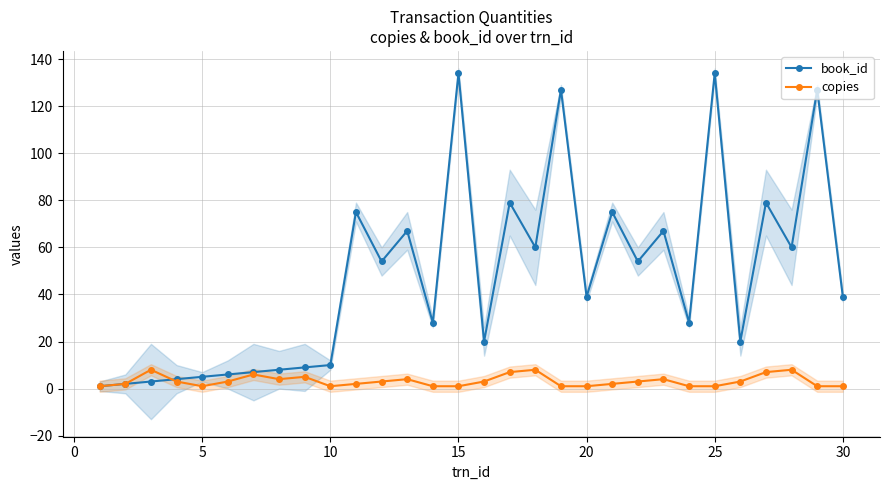

What is the maximum value for book_id?

134